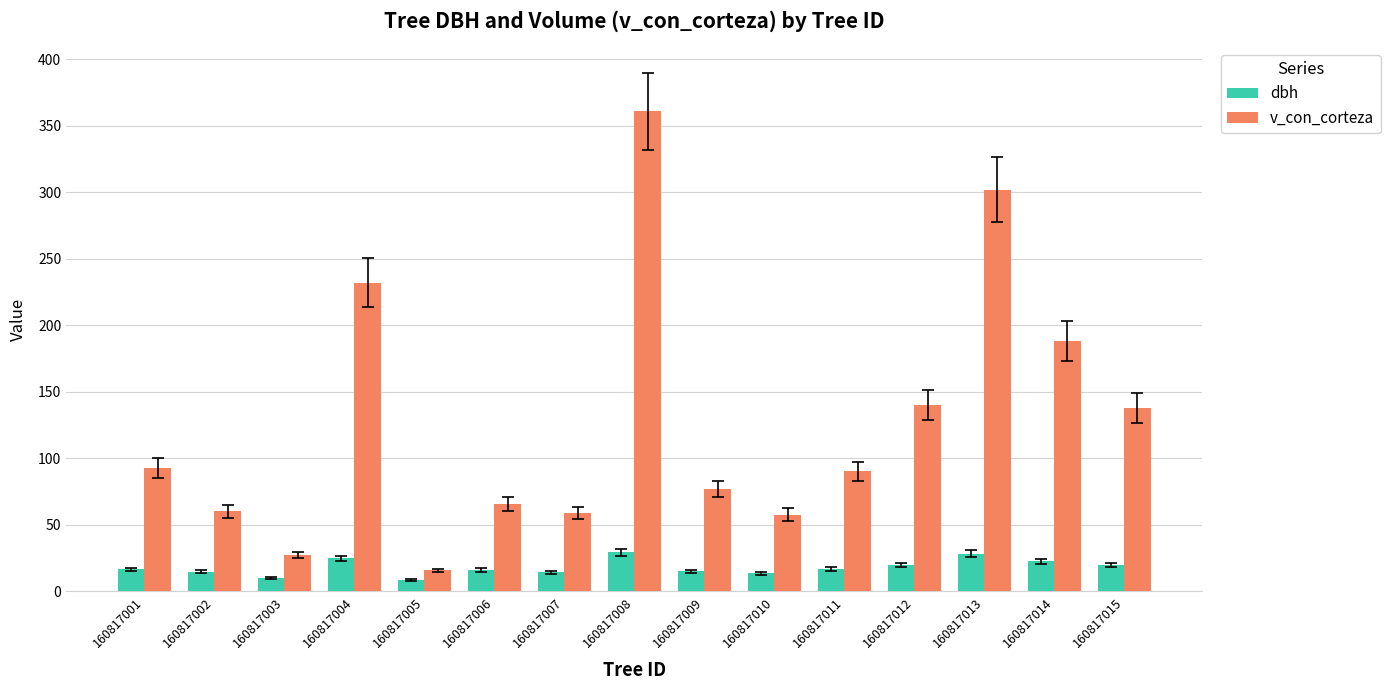

At which category does the chart reach its peak across all series?

160817008